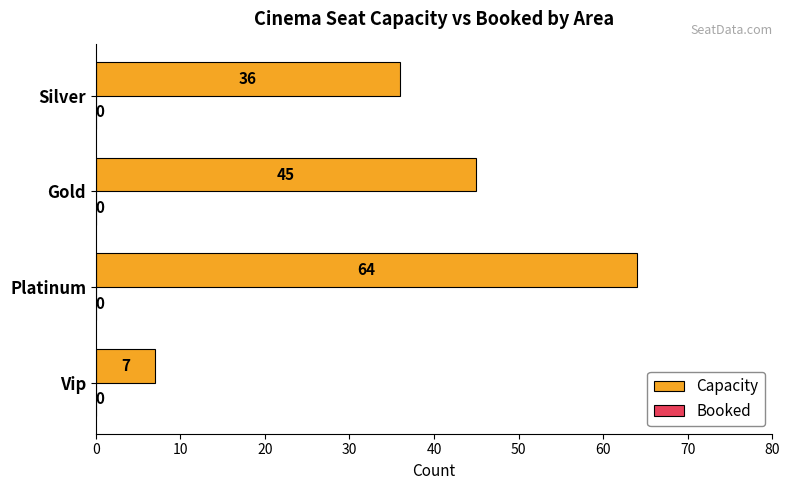

Rank the categories by value from lowest to highest.

Vip, Silver, Gold, Platinum